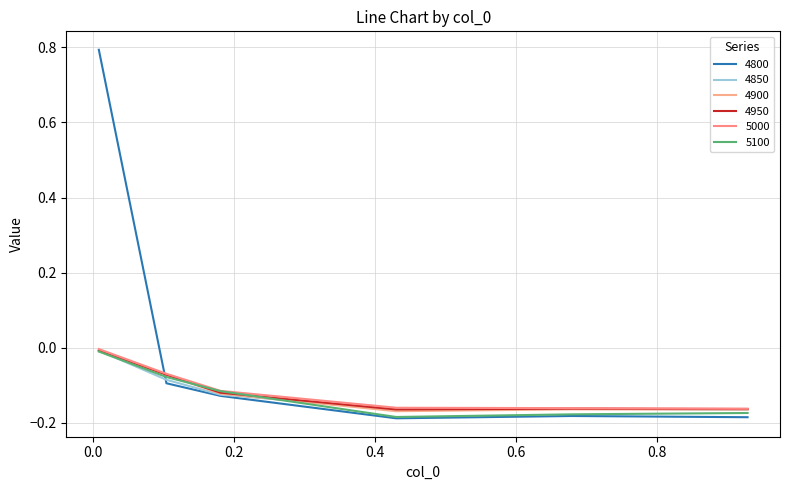

How many intersections are there between 5100 and 4850?

2